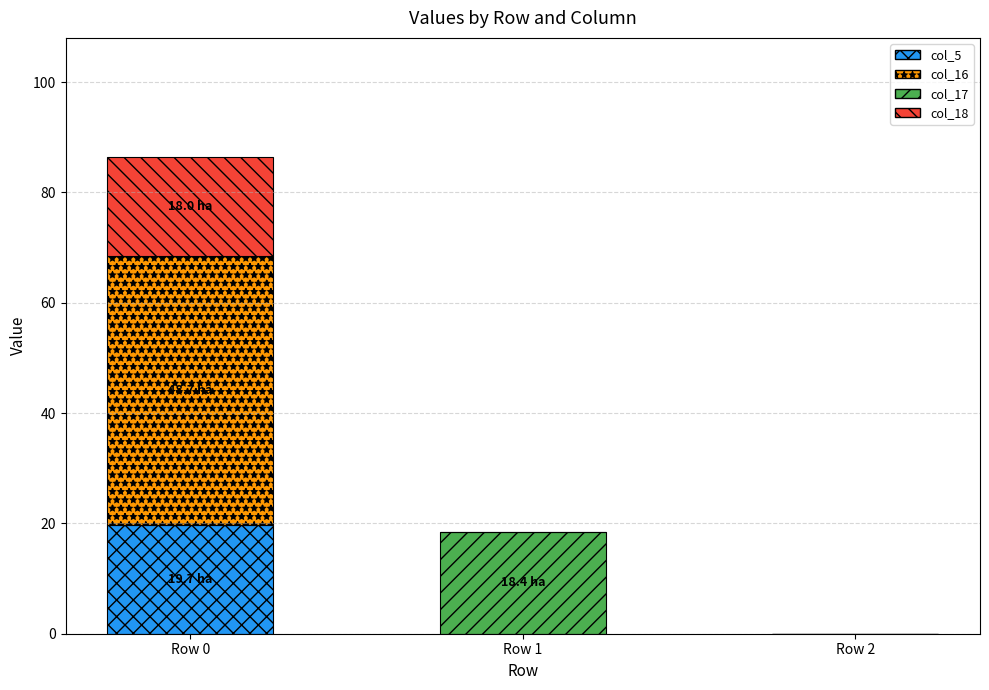

At which category is the sum across all series the highest?

Row 0